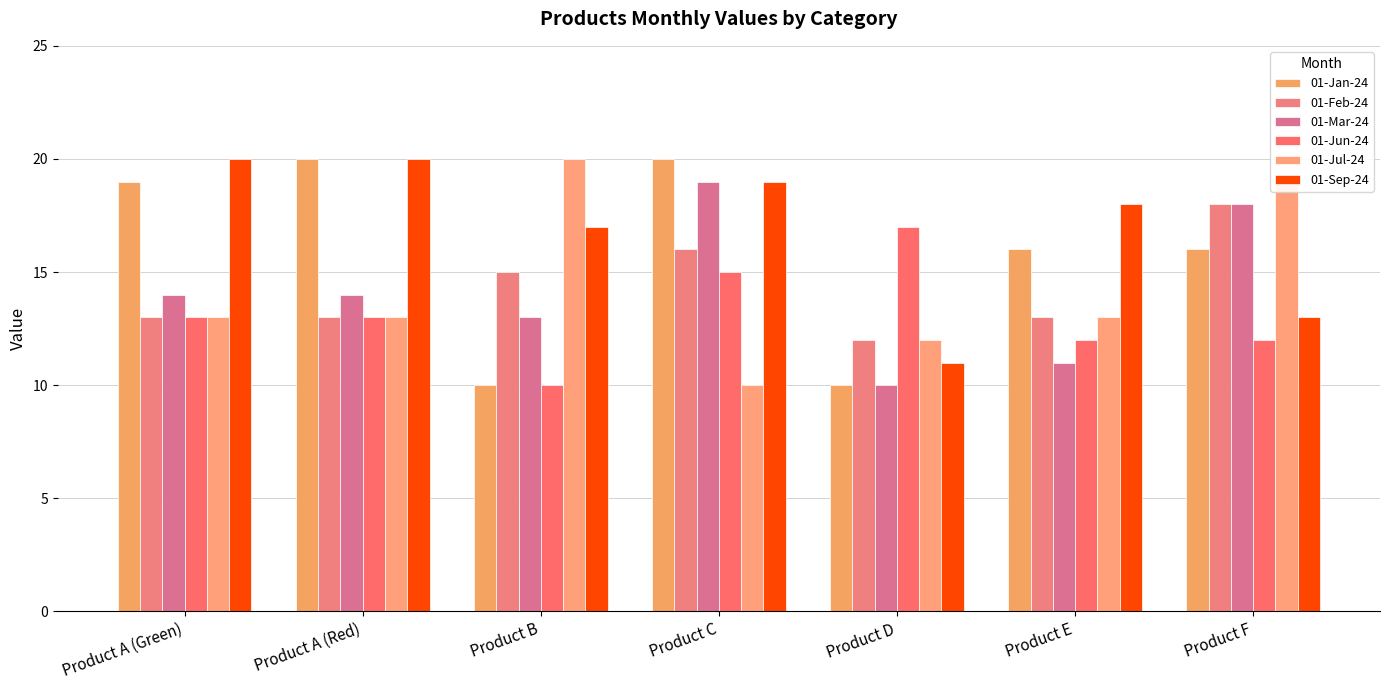

What is the difference between the maximum and minimum values in the 01-Feb-24 series?

6